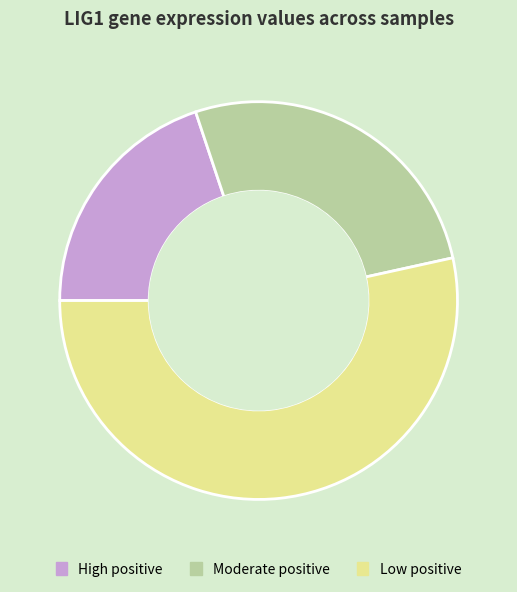

Is there any slice that represents more than half of the pie?

Yes